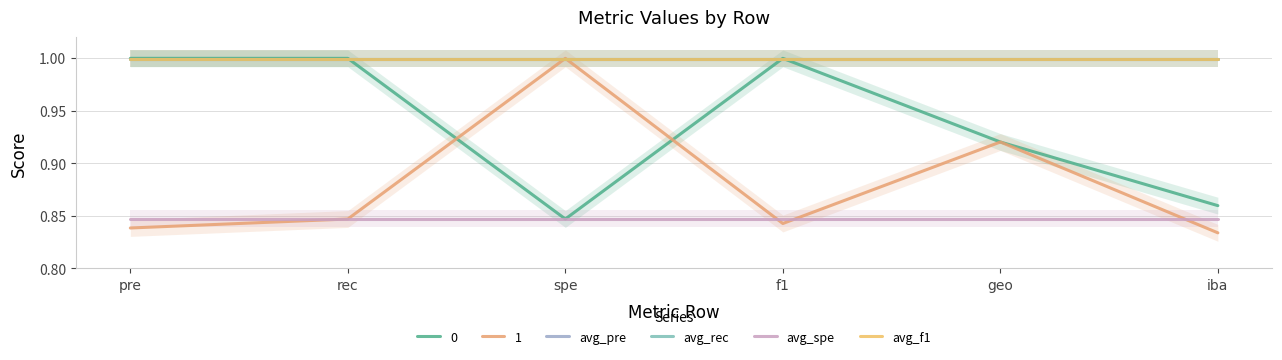

What are all the series names shown in the legend?

avg_pre, avg_rec, avg_spe, avg_f1